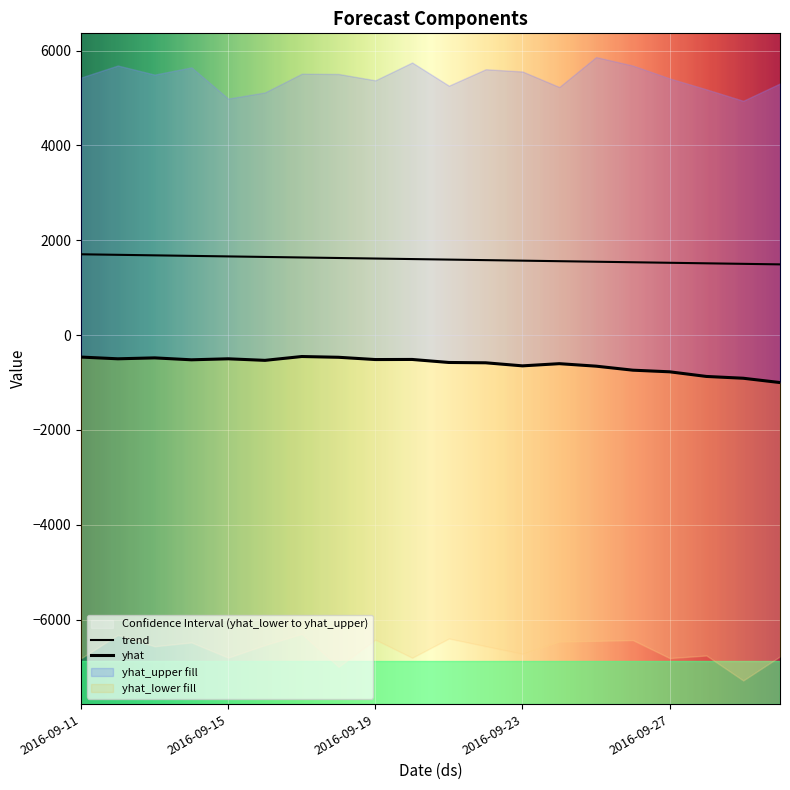

What is the greatest value displayed?

1705.0